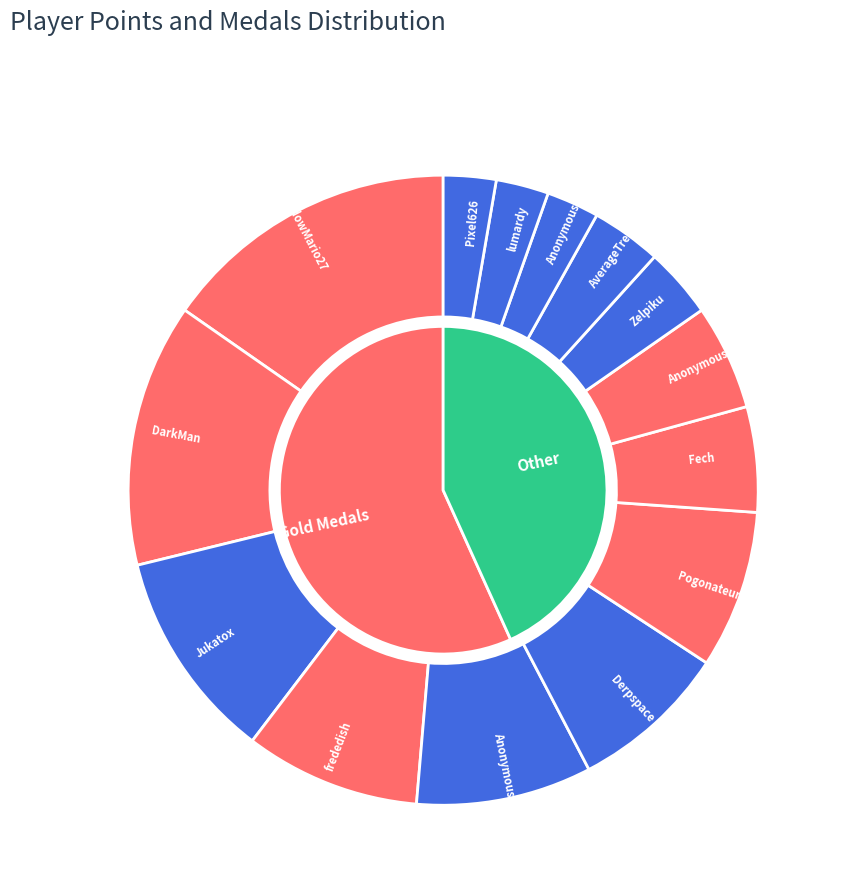

True or false: 13 accounts for 3% of the total.

True